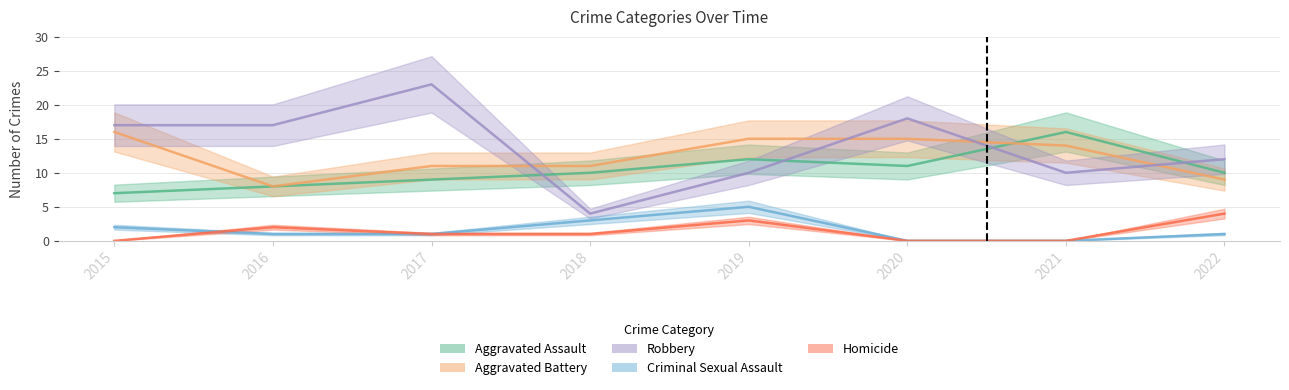

List the series in order of their peak value, highest first.

Robbery, Aggravated Assault, Aggravated Battery, Criminal Sexual Assault, Homicide